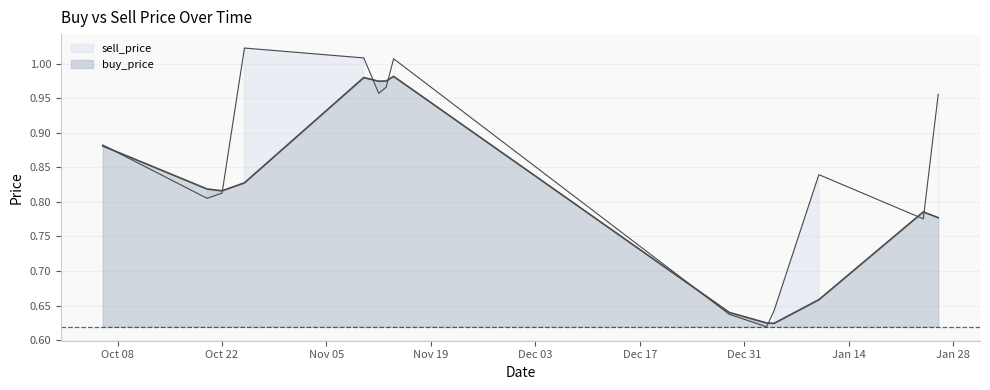

What is the average value of the buy_price series?

0.8